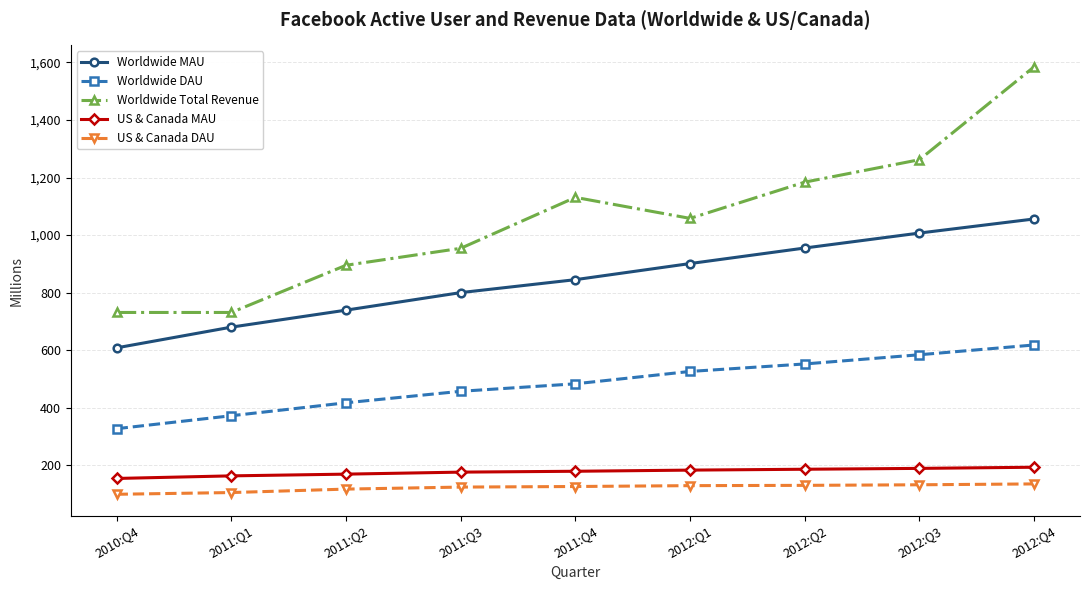

Which category has the highest value across all series?

2012:Q4